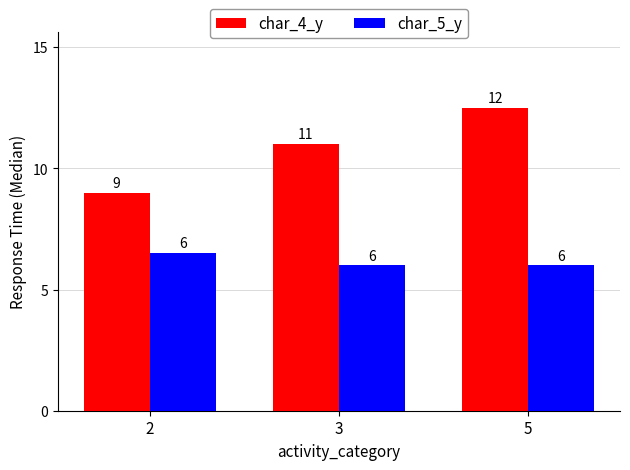

What is the total value across all series at 3?

17.0